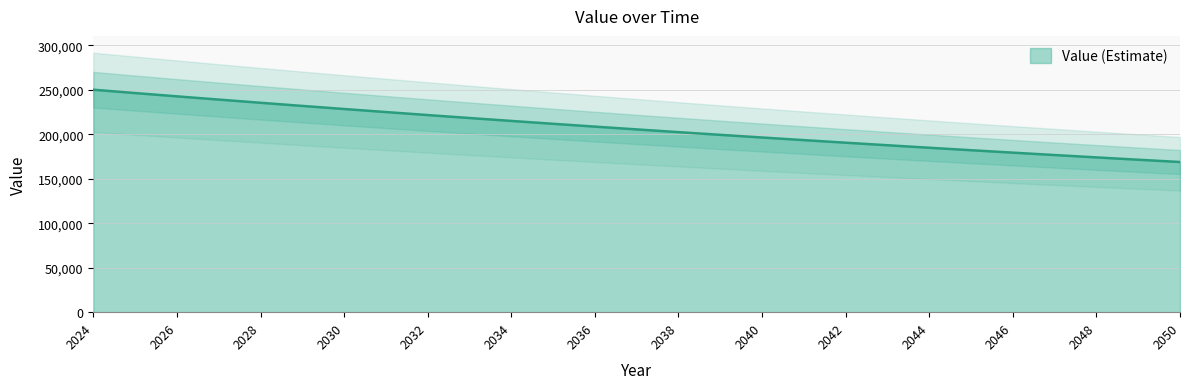

What is the value of the 10th point from the left?

218415.2